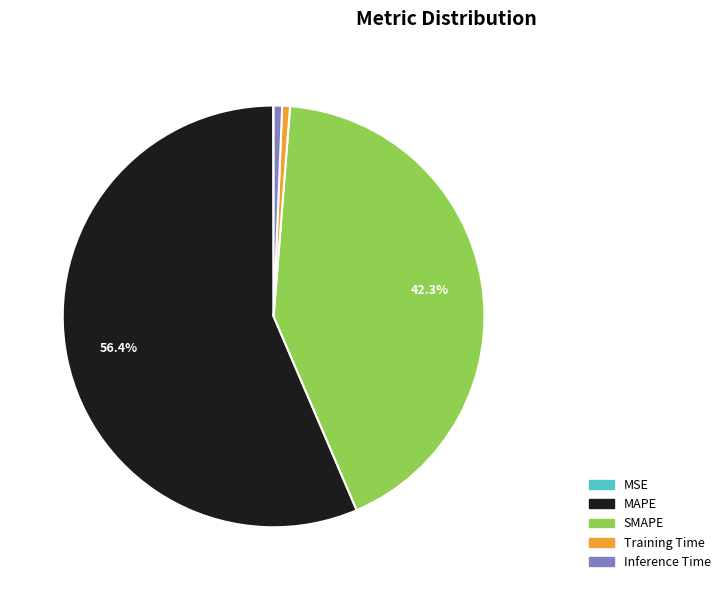

Which category has the biggest portion of the pie?

MAPE